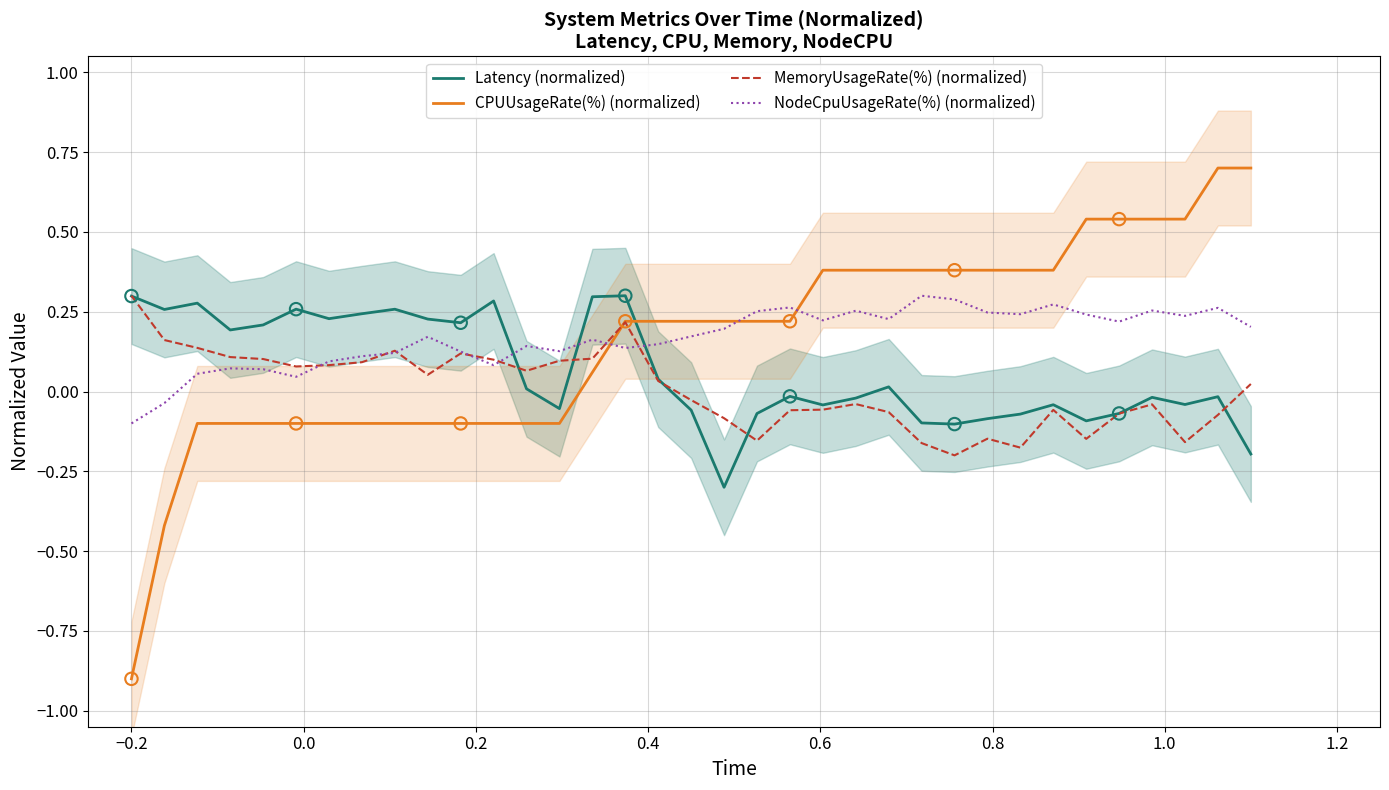

Which series reaches the maximum Y coordinate?

CPUUsageRate(%) (normalized)